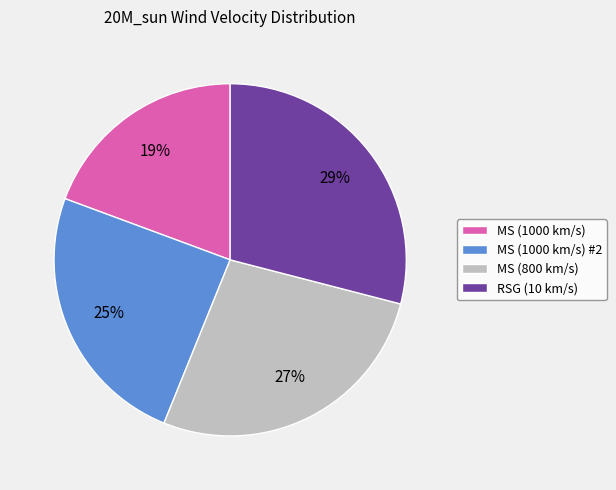

Which category has the biggest portion of the pie?

RSG (10 km/s)